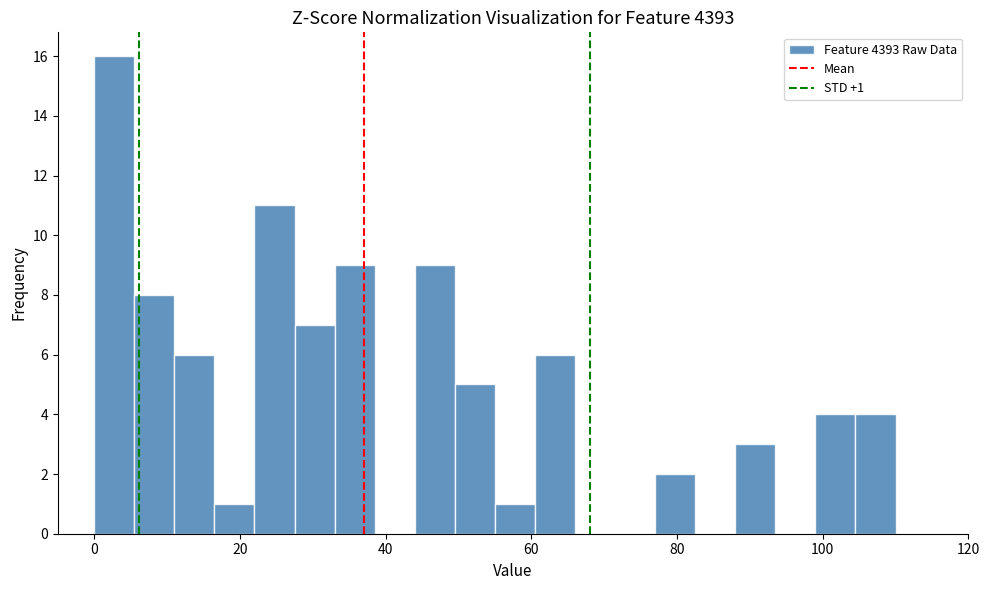

Read against the x-axis, roughly where is the centre of the tallest bar?

2